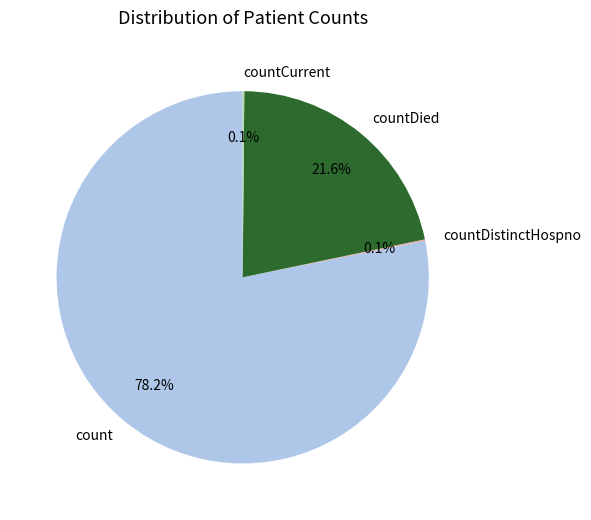

Is the sum of countDied and count greater than half?

Yes